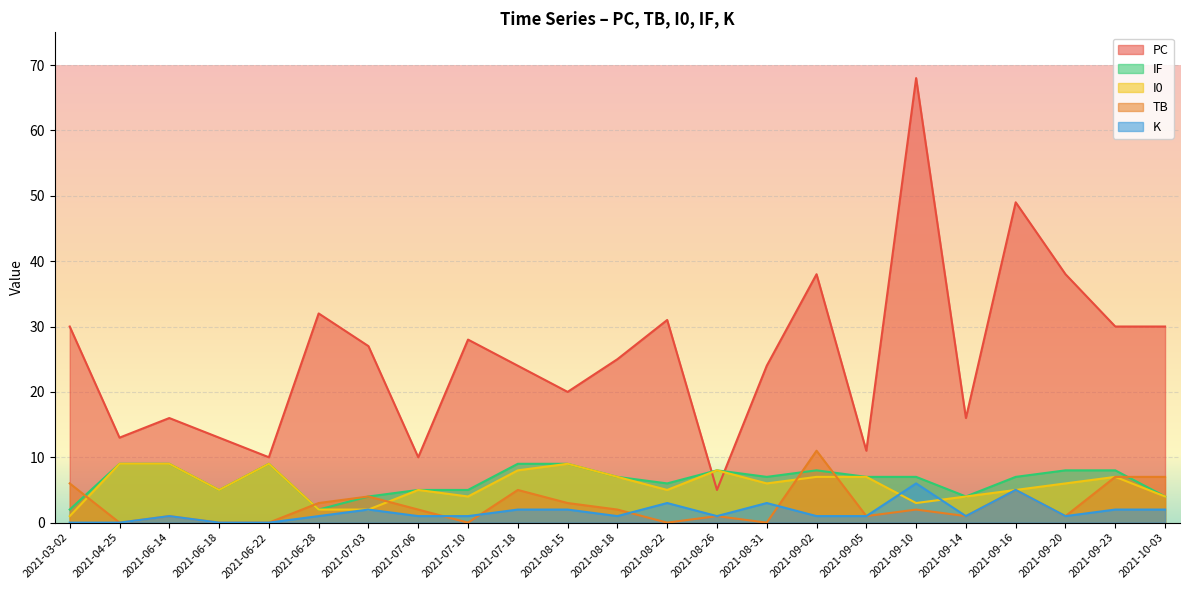

At which category is the sum across all series the highest?

2021-09-10